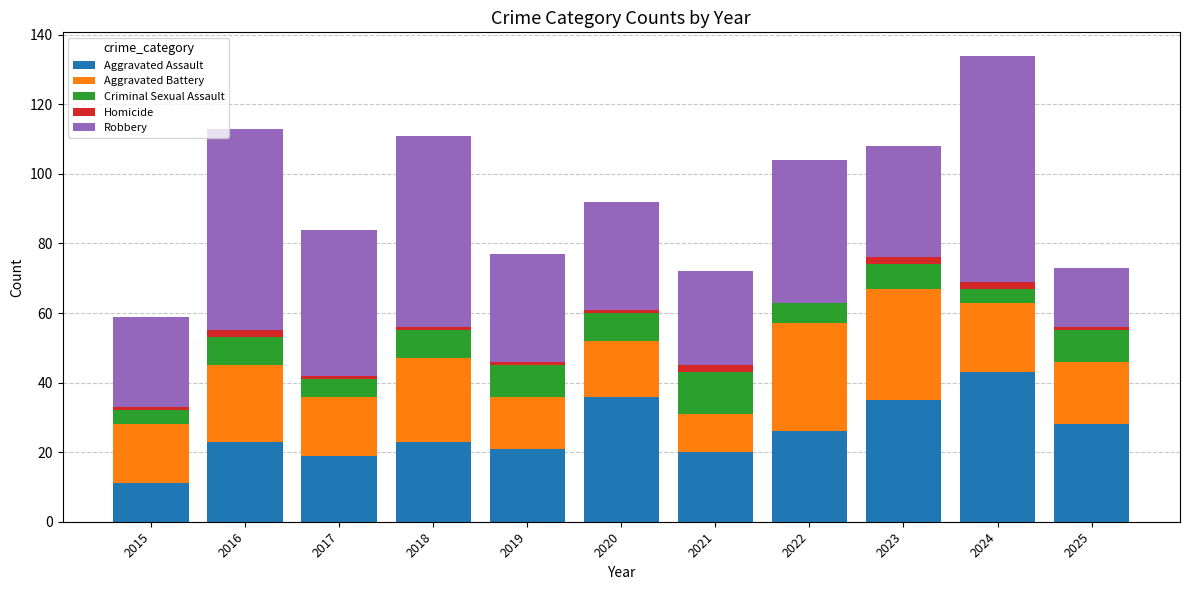

At which category is the sum across all series the highest?

2024